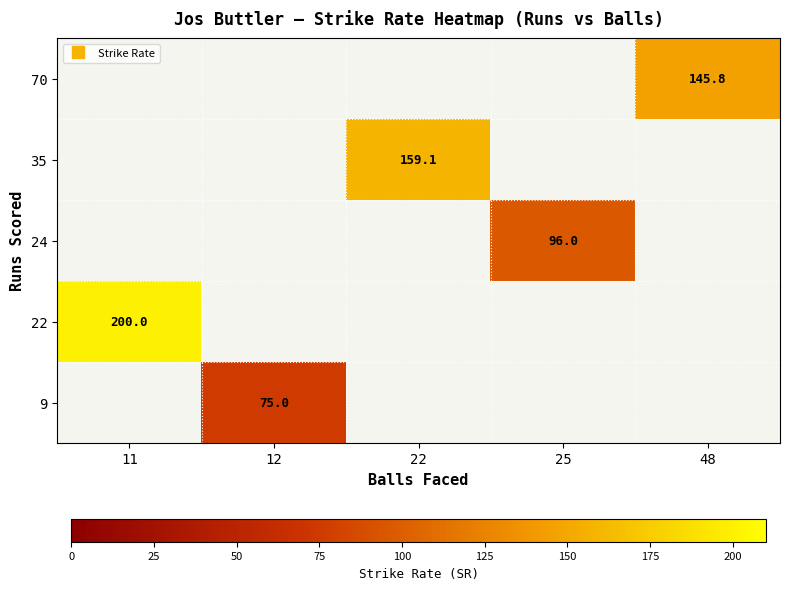

Is it true that 24 equals 58.7 at 25?

False